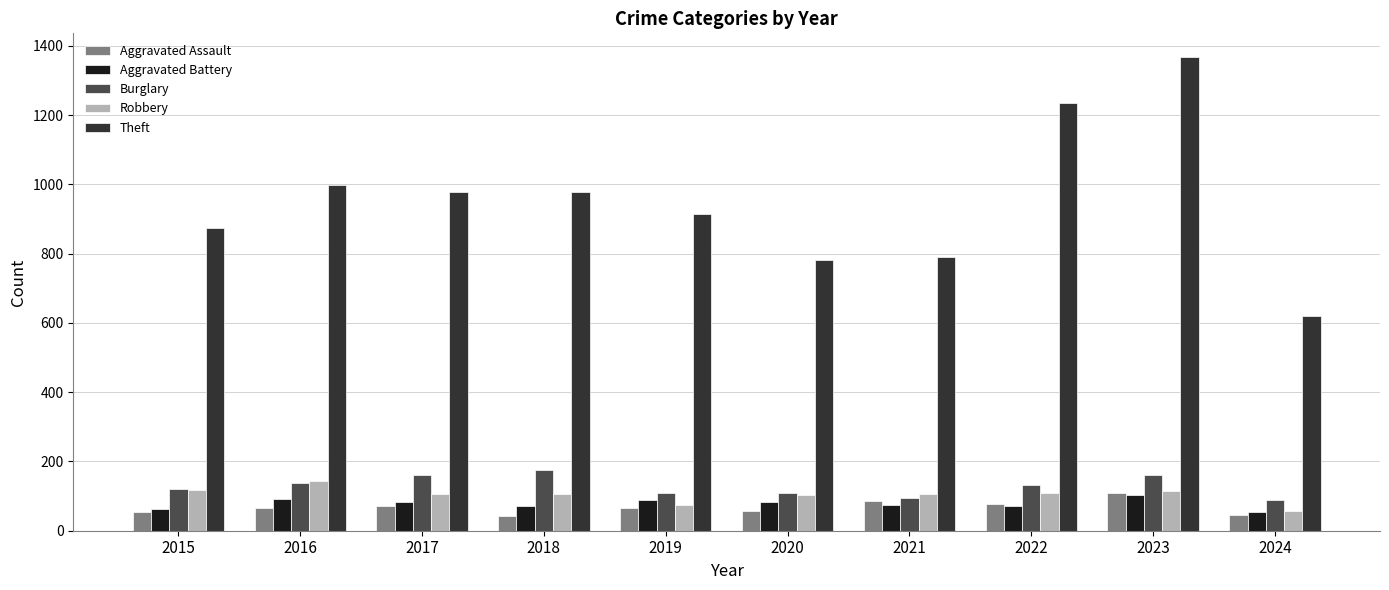

Which label corresponds to the largest value in the chart?

2023